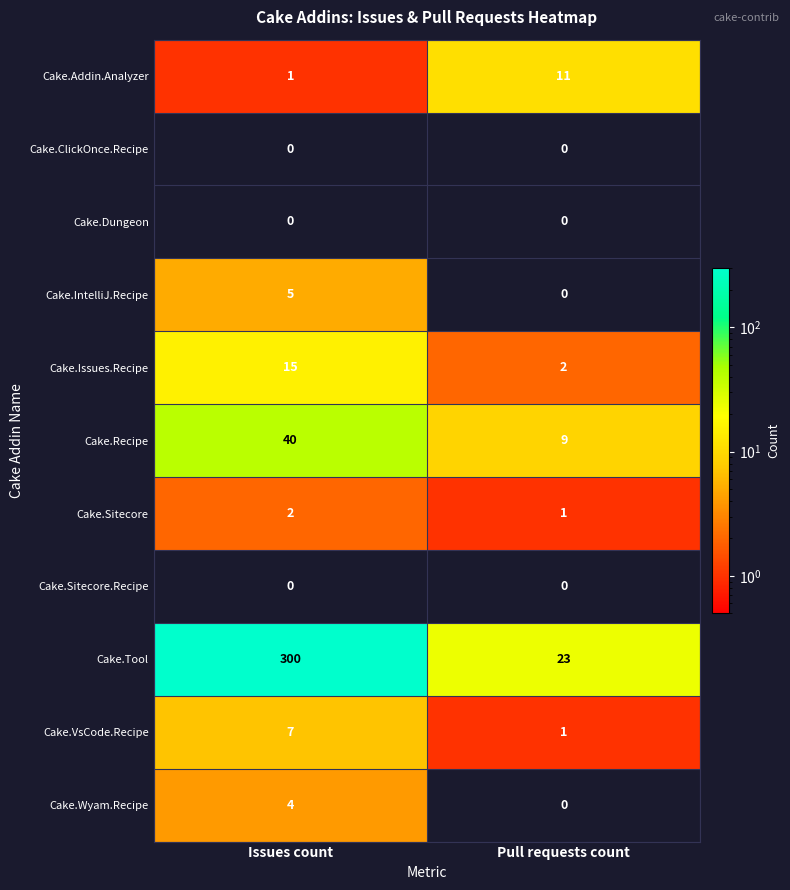

What value does the Cake.Tool series have at Pull requests count?

23